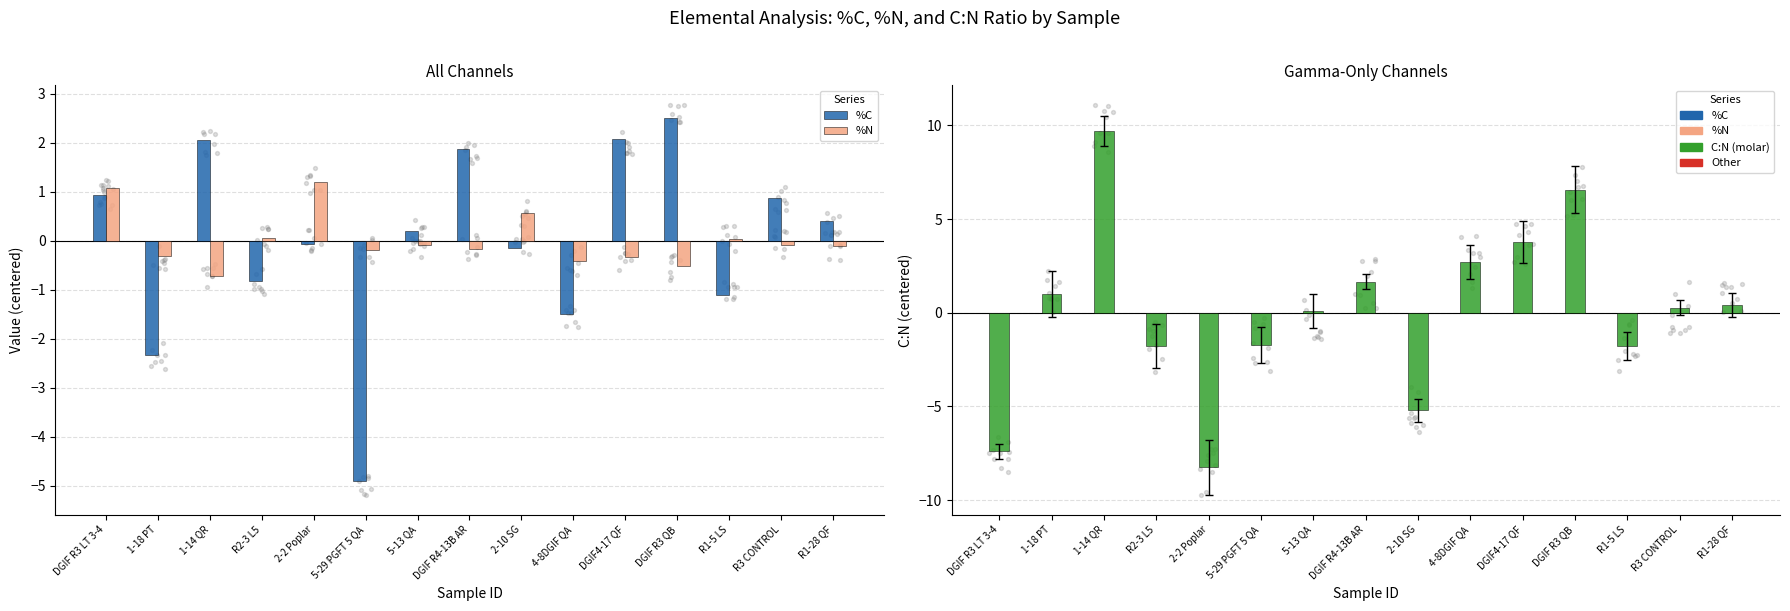

Is the value of %N at 4-8DGIF QA greater than the value of %C at R3 CONTROL?

No